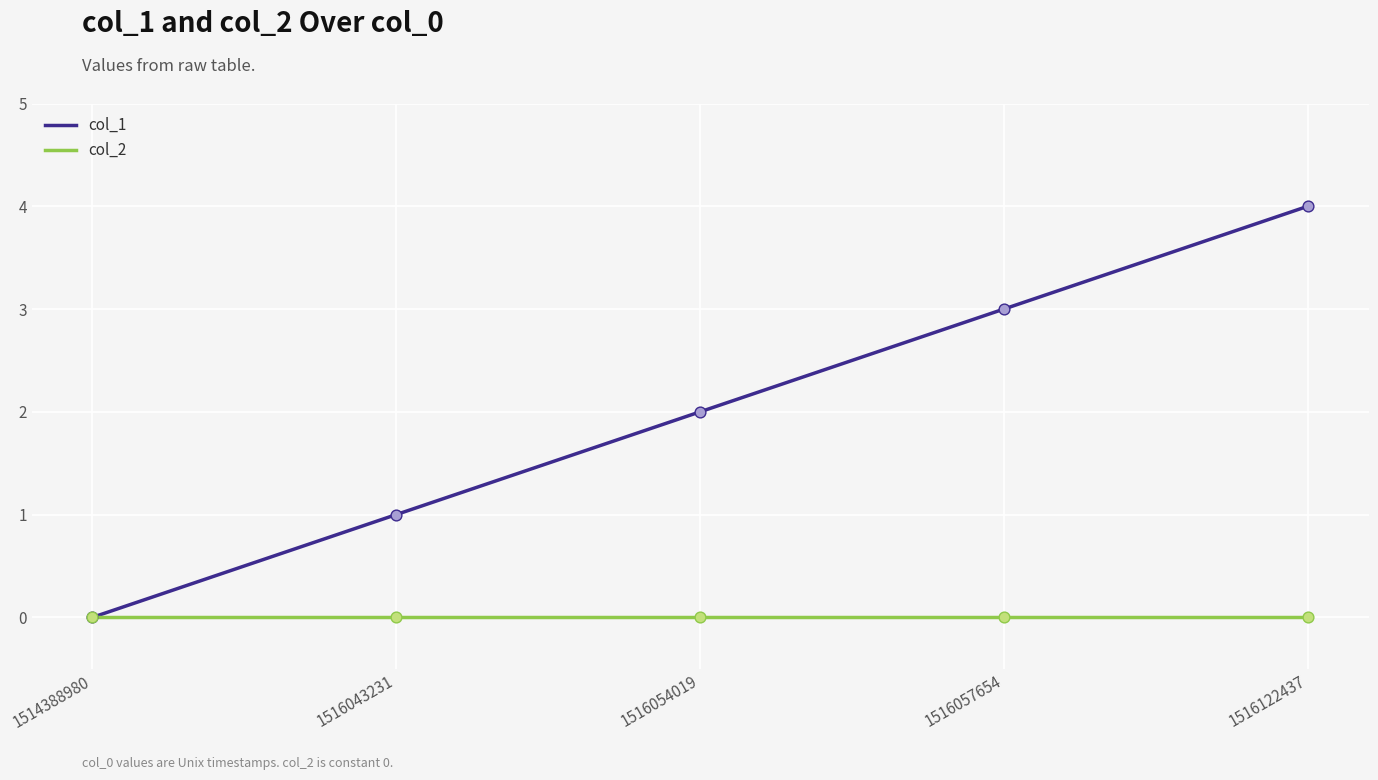

Which series has the largest total across all categories?

col_1